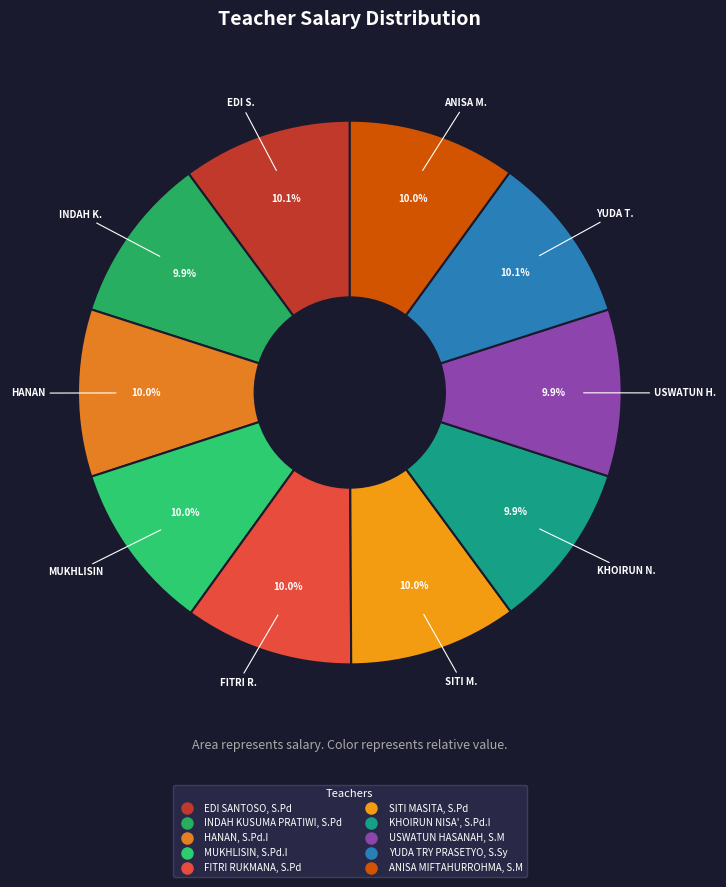

True or false: INDAH KUSUMA PRATIWI, S.Pd accounts for 10% of the total.

True